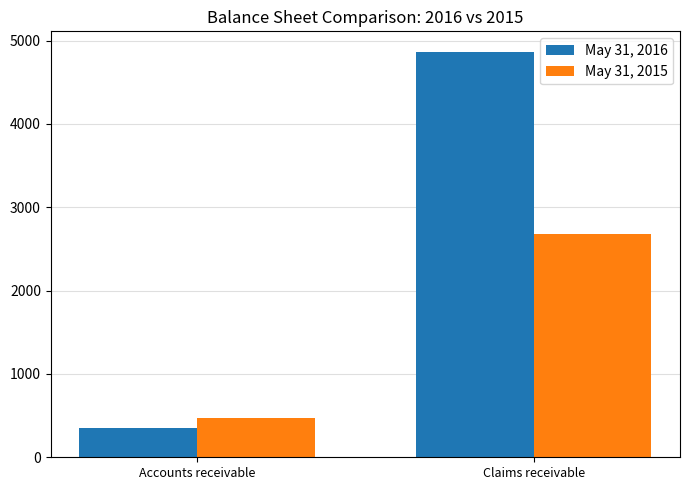

What is the spread (max minus min) of values at Accounts receivable?

115